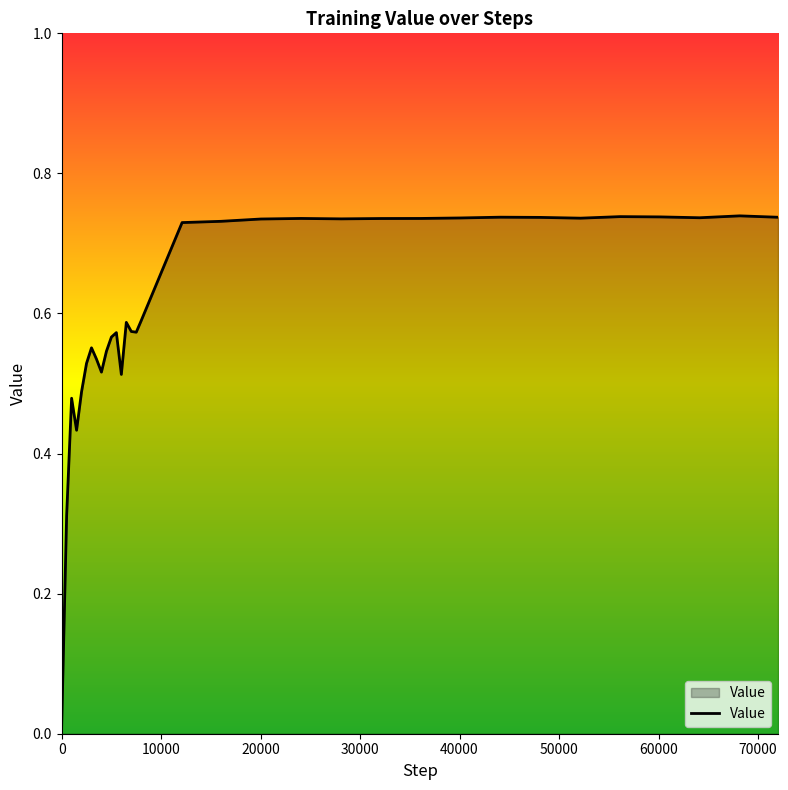

Reading left to right, what are all the values shown in this chart?

0.0	0.3	0.5	0.4	0.5	0.5	0.6	0.5	0.5	0.5	0.6	0.6	0.5	0.6	0.6	0.6	0.6	0.7	0.7	0.7	0.7	0.7	0.7	0.7	0.7	0.7	0.7	0.7	0.7	0.7	0.7	0.7	0.7